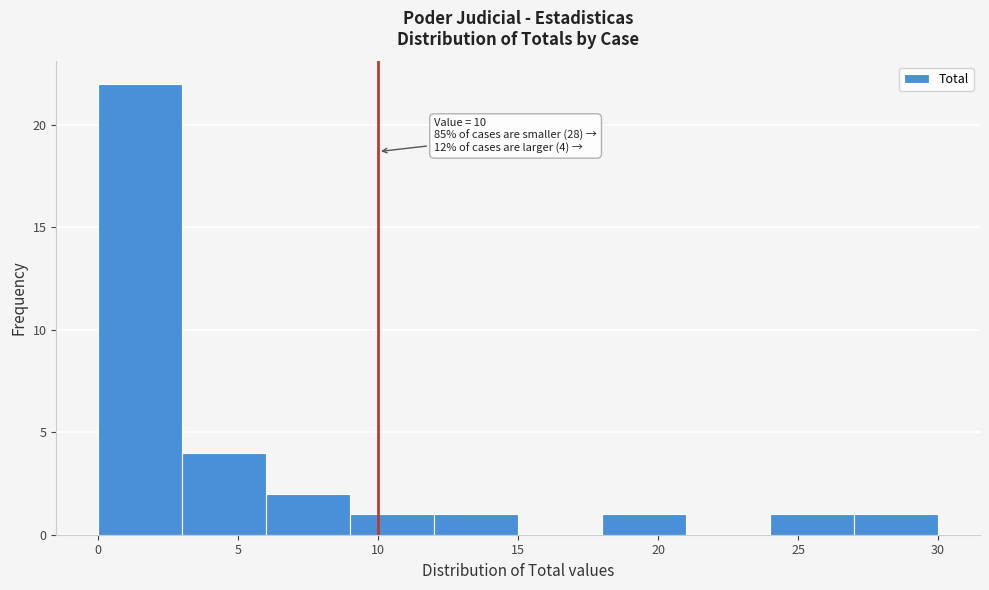

Over which range of the x-axis is the bar tallest?

0 to 3